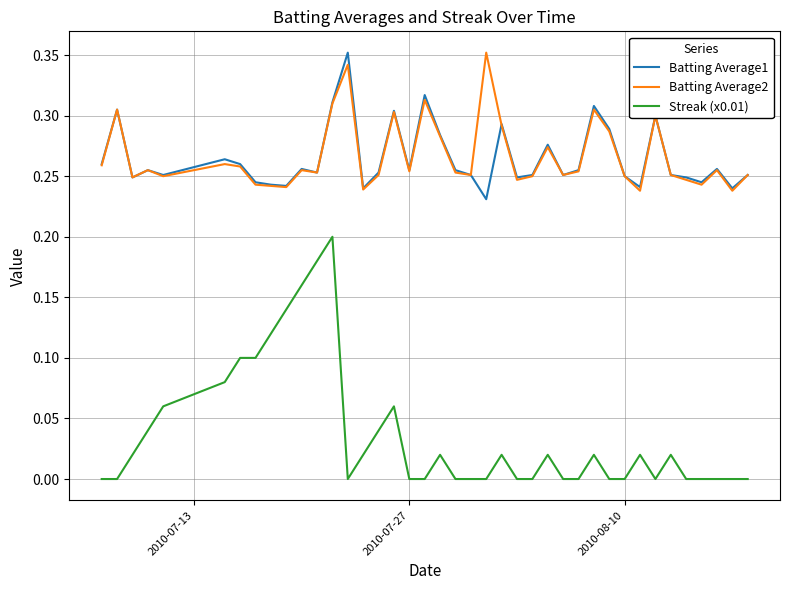

How many Batting Average2 values are between 0 and 1?

40